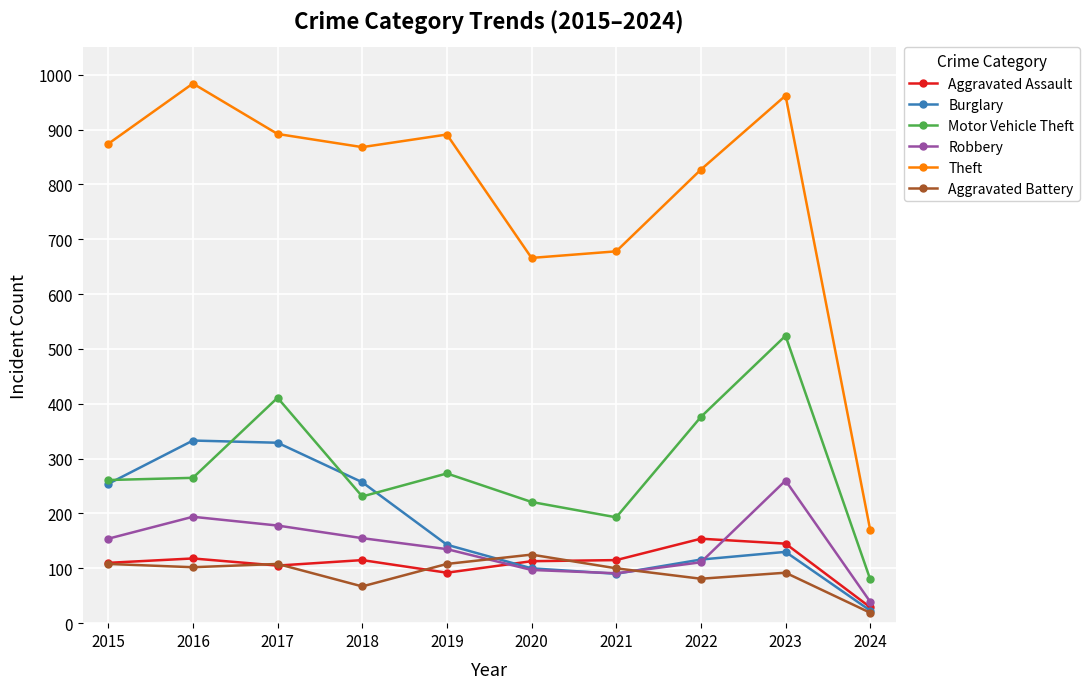

True or false: Burglary has more than 2 points higher than both neighbors.

False